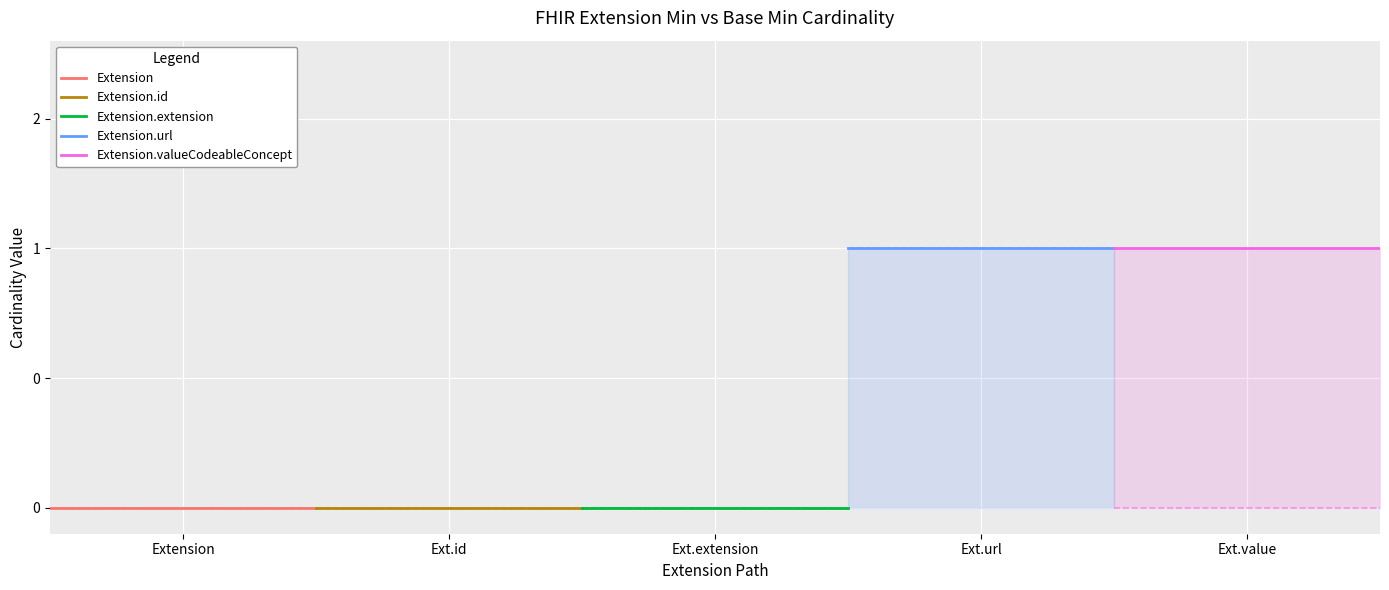

What is the sum of all Extension.url values?

2